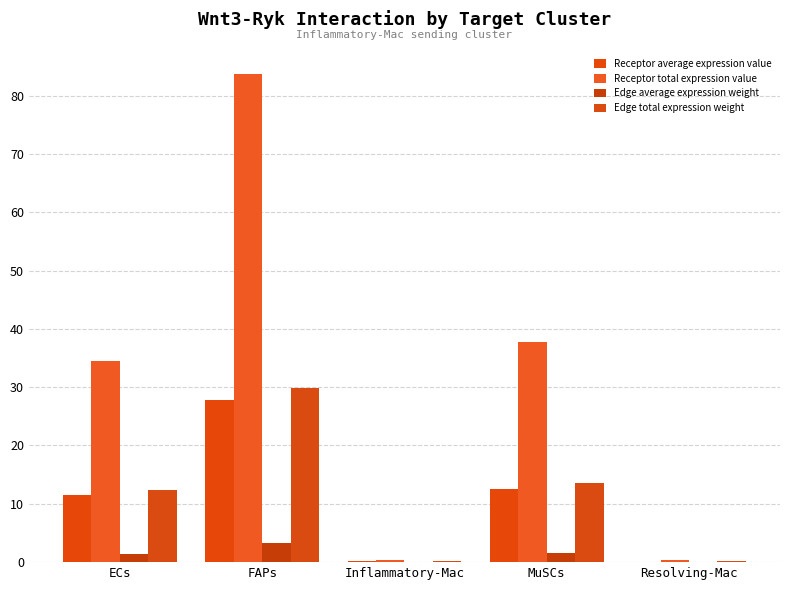

Does the chart contain stacked bars?

No